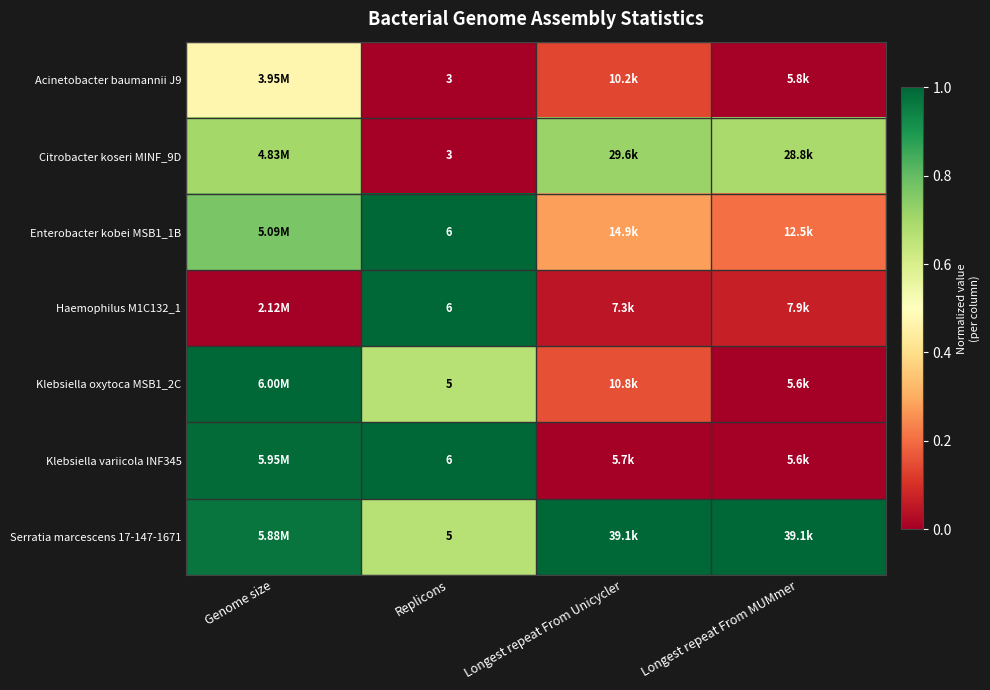

Read the Serratia marcescens 17-147-1671 value at Longest repeat From MUMmer.

1.0